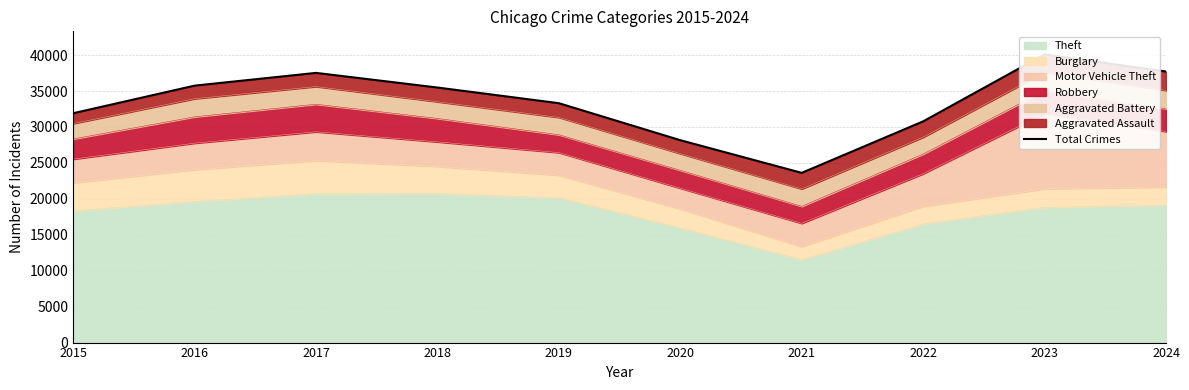

How many interior local peaks (higher than both neighbors) does the data have?

2